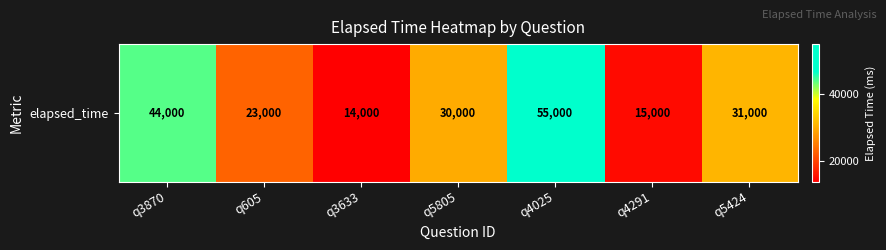

Reading left to right, what are all the values shown in this chart?

44000	23000	14000	30000	55000	15000	31000